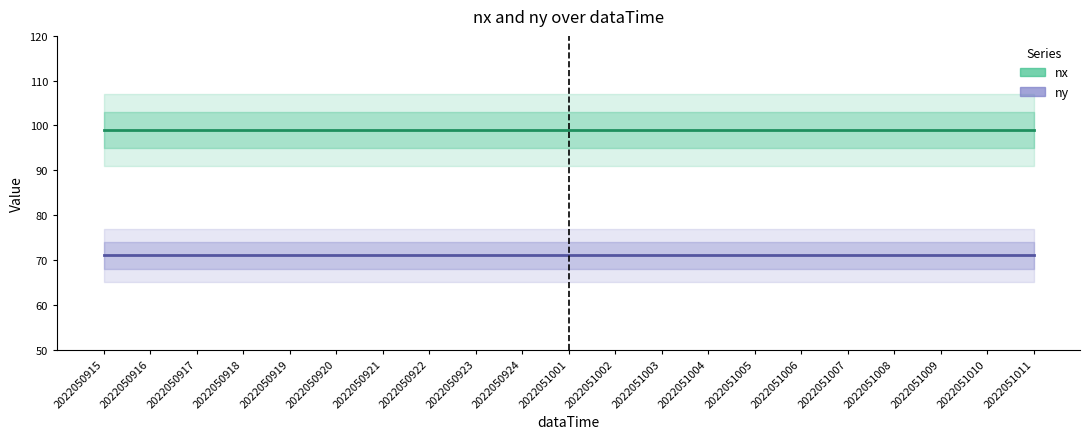

Count the number of categories in the chart.

21